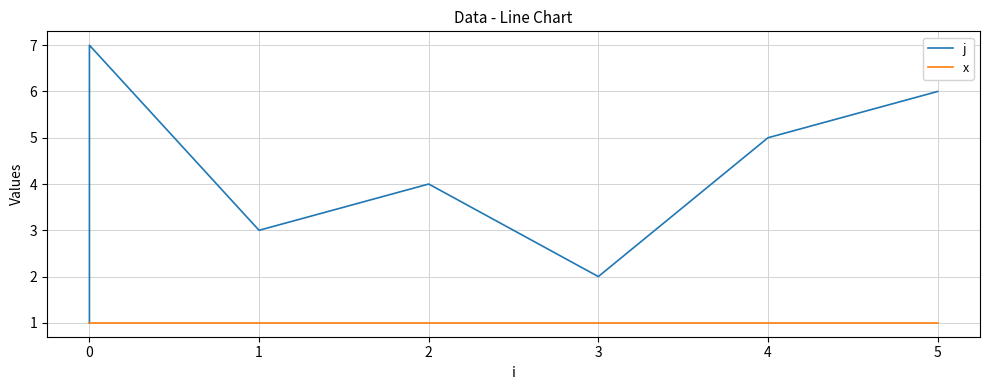

True or false: x and j cross at least once.

False